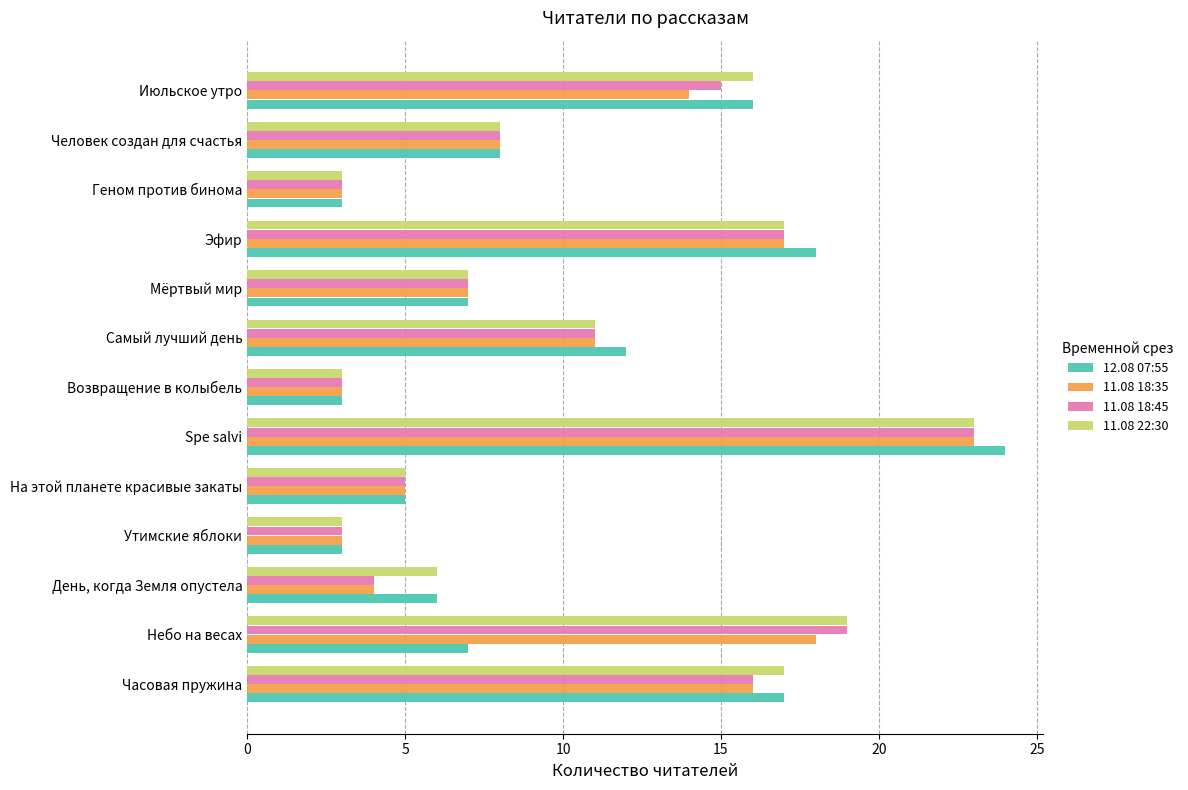

How many categories are shown in the chart?

13